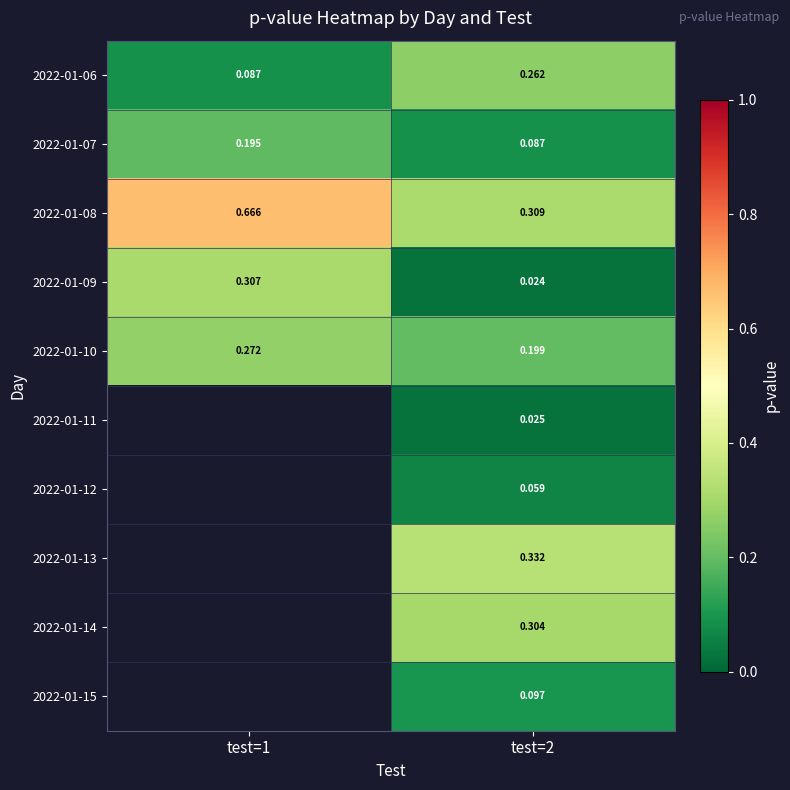

Is the value of 2022-01-14 at test=2 greater than the value of 2022-01-09 at test=1?

No